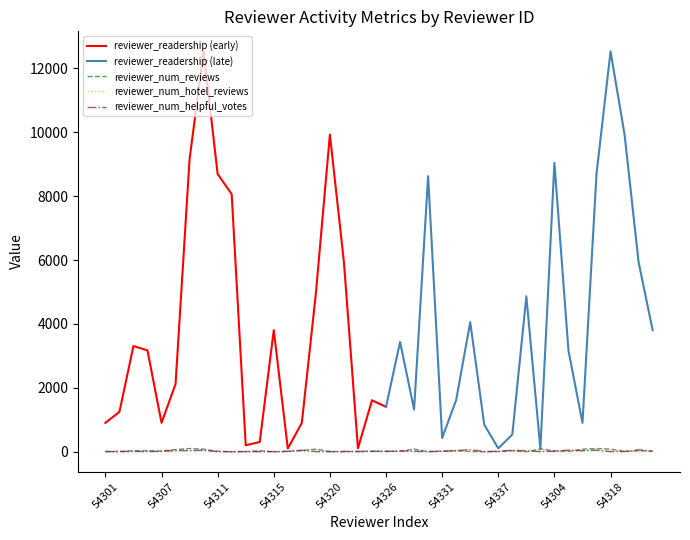

What is the sum of all reviewer_num_reviews values?

1233